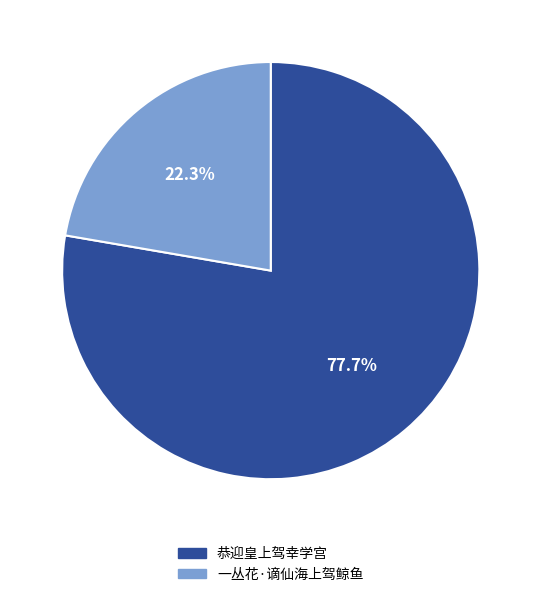

What is the ratio of the value at 一丛花·谪仙海上驾鲸鱼 to the value at 恭迎皇上驾幸学宫?

0.3